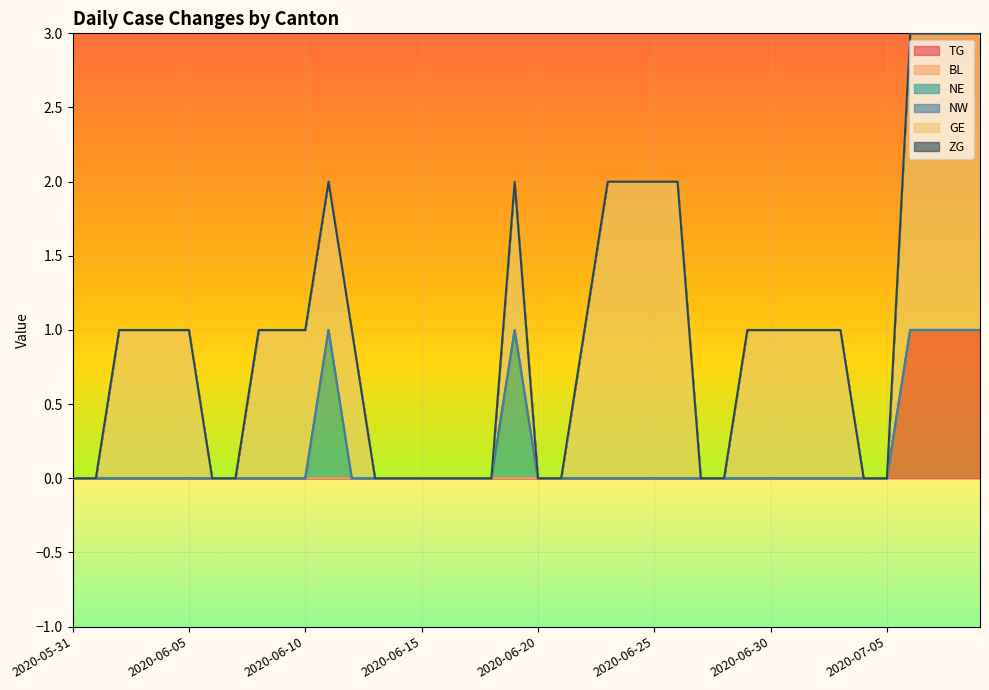

What are all the series names shown in the legend?

TG, BL, NE, NW, GE, ZG